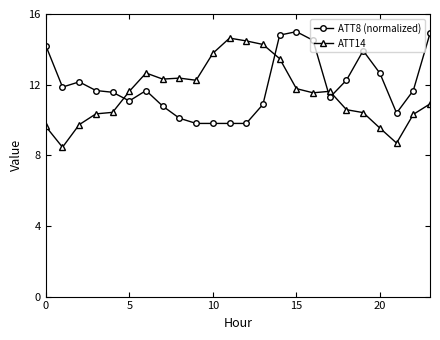

What is the sum of all ATT8 (normalized) values?

286.6